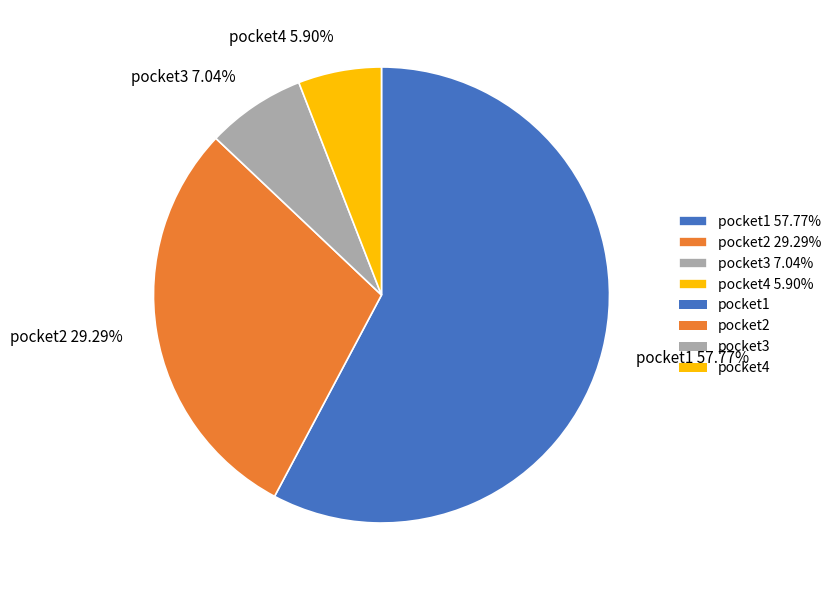

What is the total percentage of pocket1 and pocket3?

64.8%